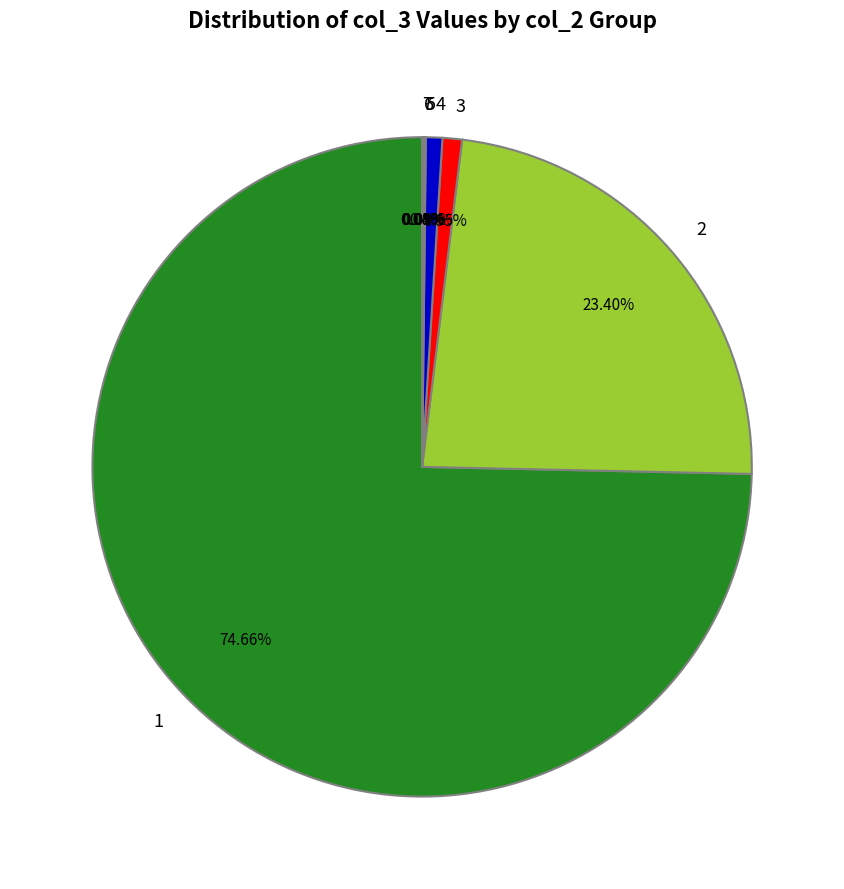

What percentage do 2 and 1 together represent?

98.1%